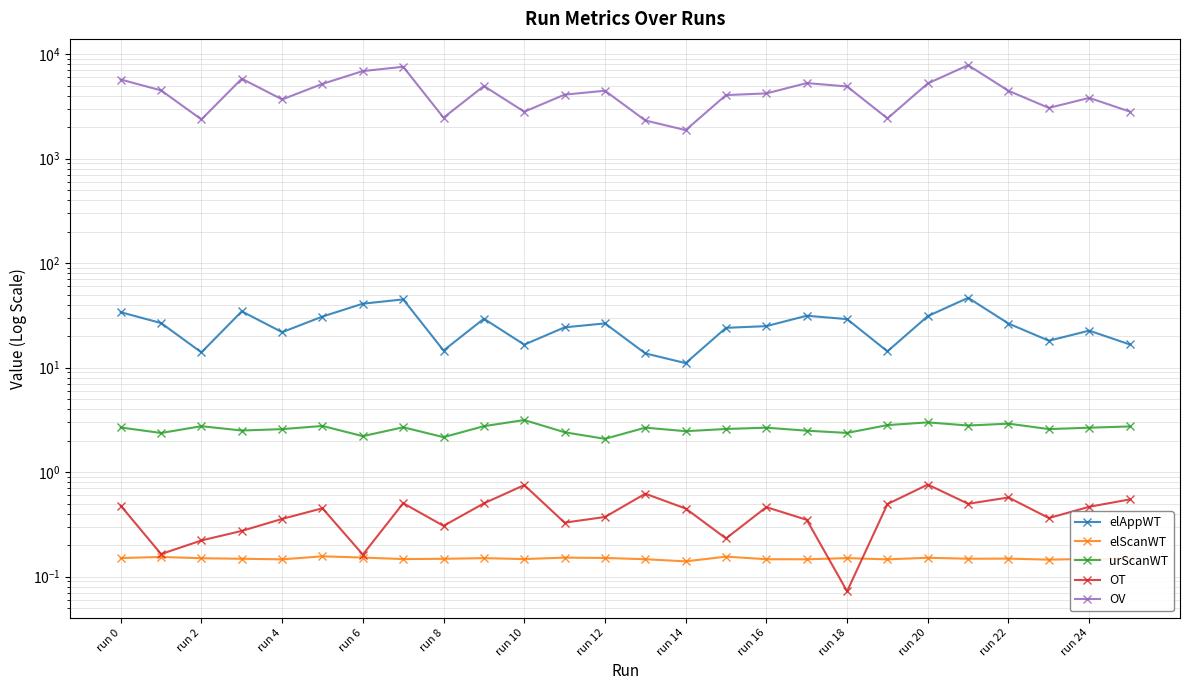

How many interior local peaks does the urScanWT series have?

8